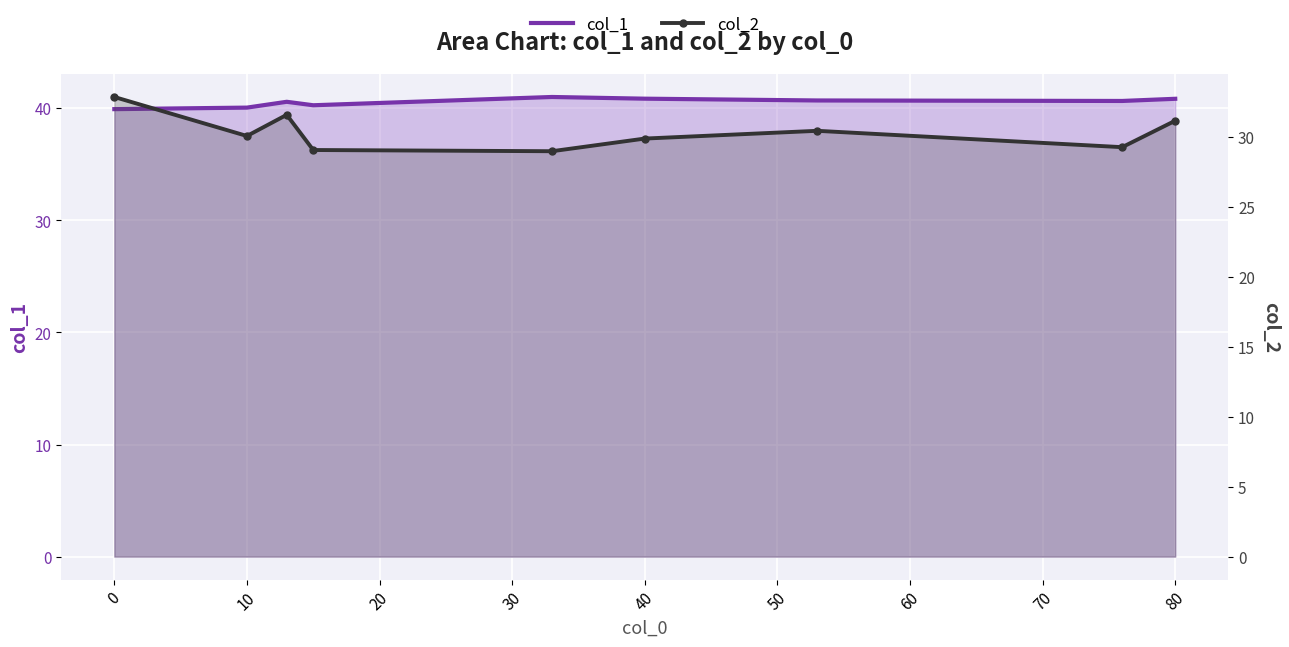

How many lines are shown in the chart?

2